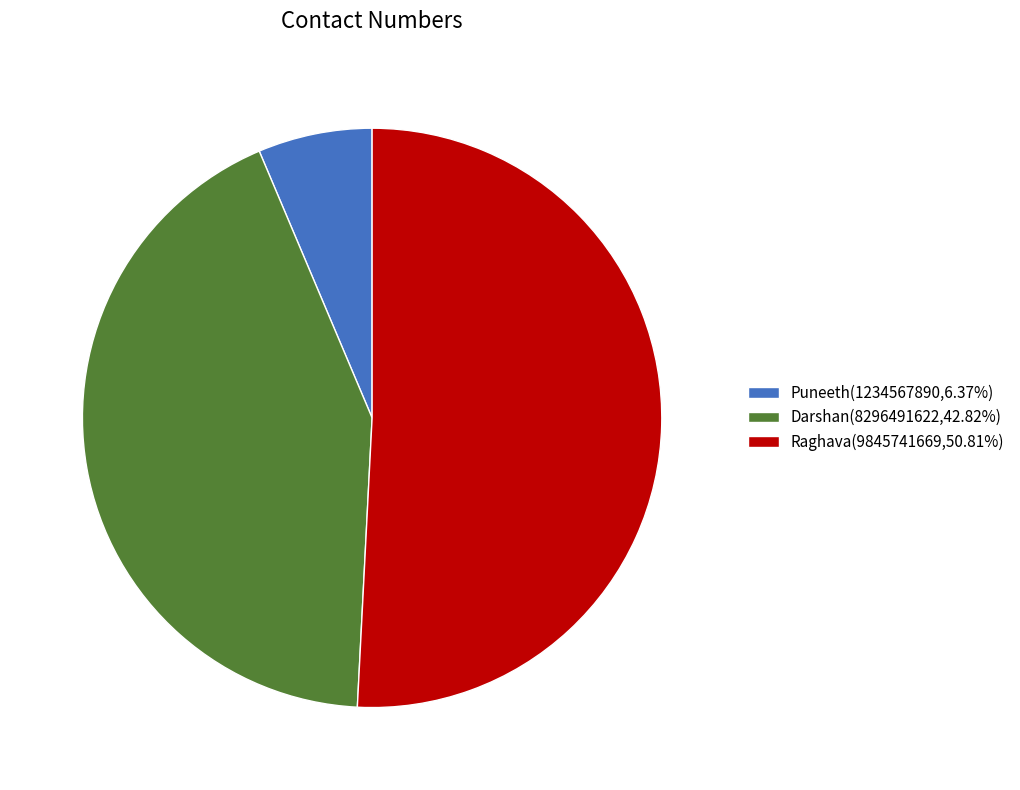

True or false: Raghava accounts for 37% of the total.

False